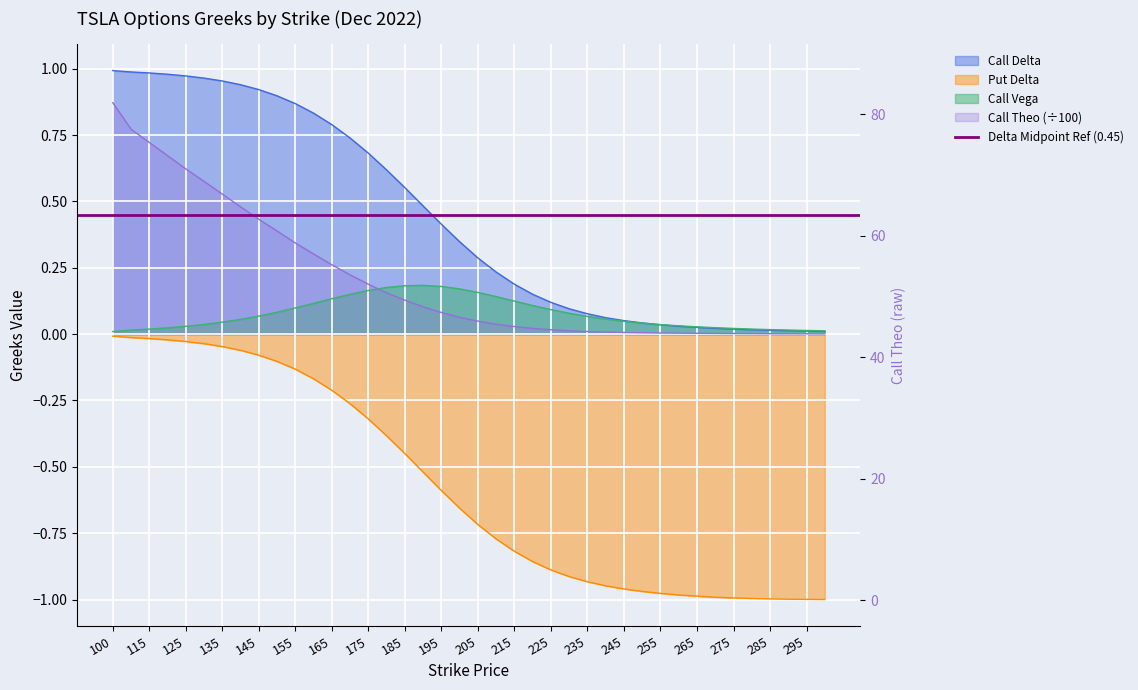

What is the difference between the highest and lowest values at 100?

1.0